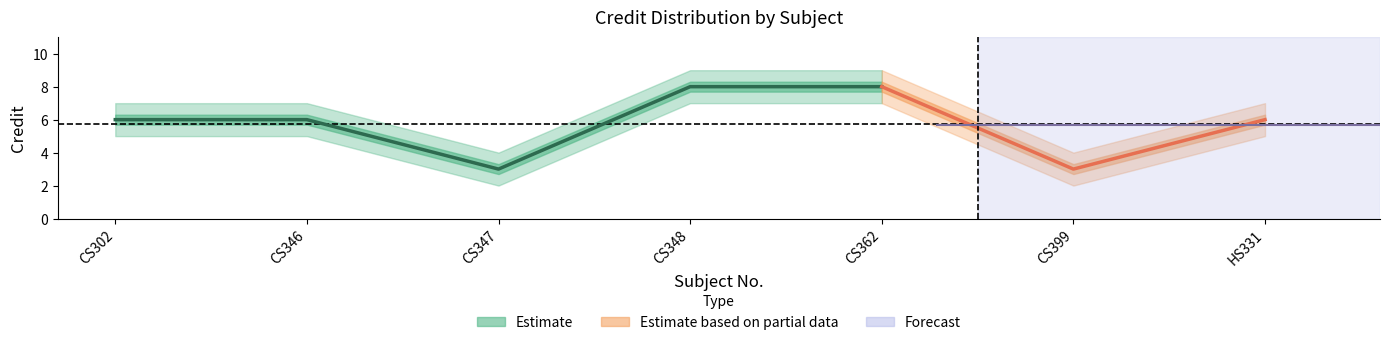

Reading left to right, transcribe all the data shown in this chart.

Credit: 6	6	3	8	8	3	6
Credit_upper: 7	7	4	9	9	4	7
Credit_lower: 5	5	2	7	7	2	5